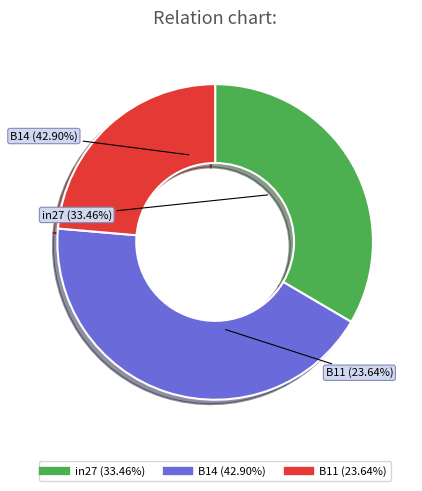

What is the largest slice in the pie chart?

B14